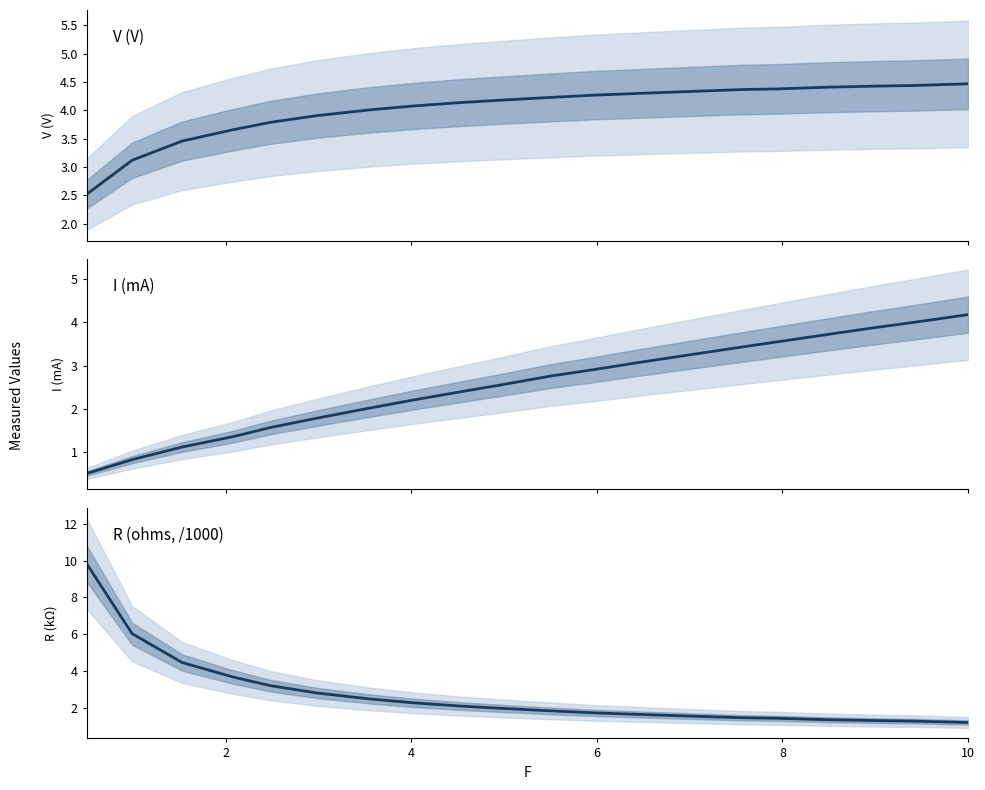

What is the greatest value displayed?

9.8